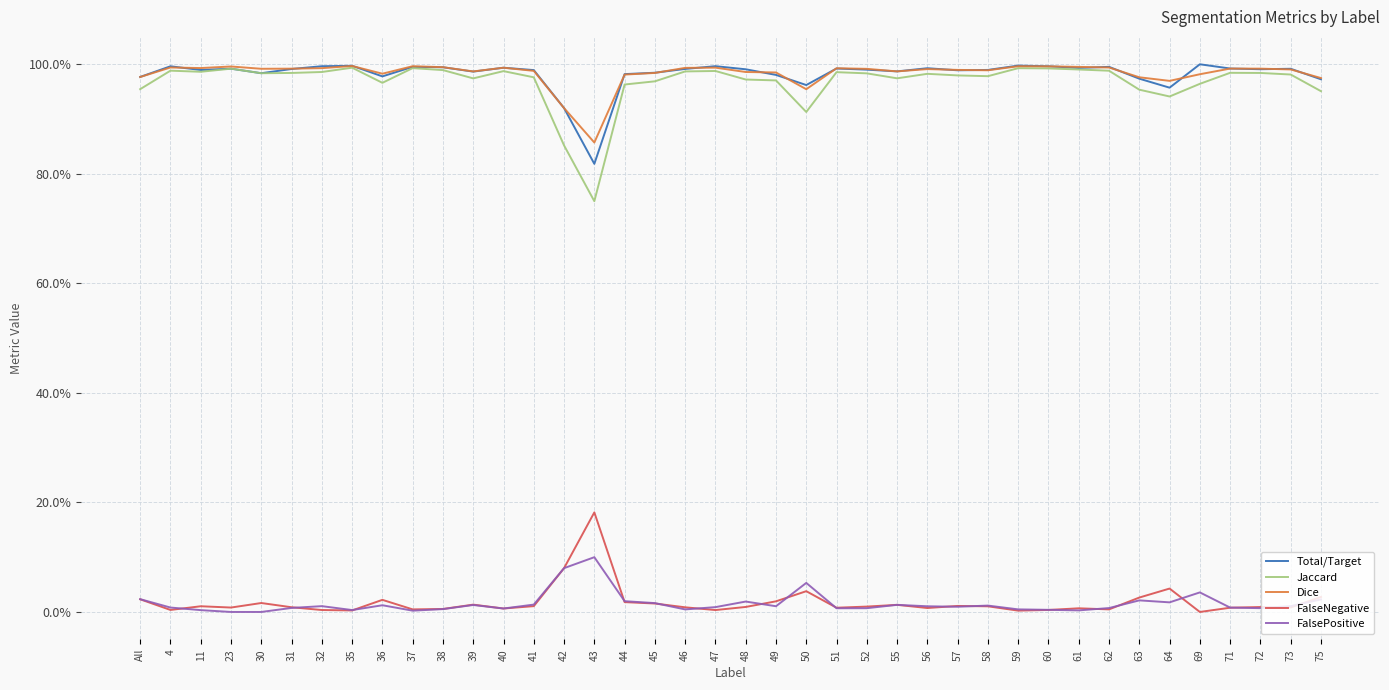

Which series has the largest range (max minus min)?

Jaccard